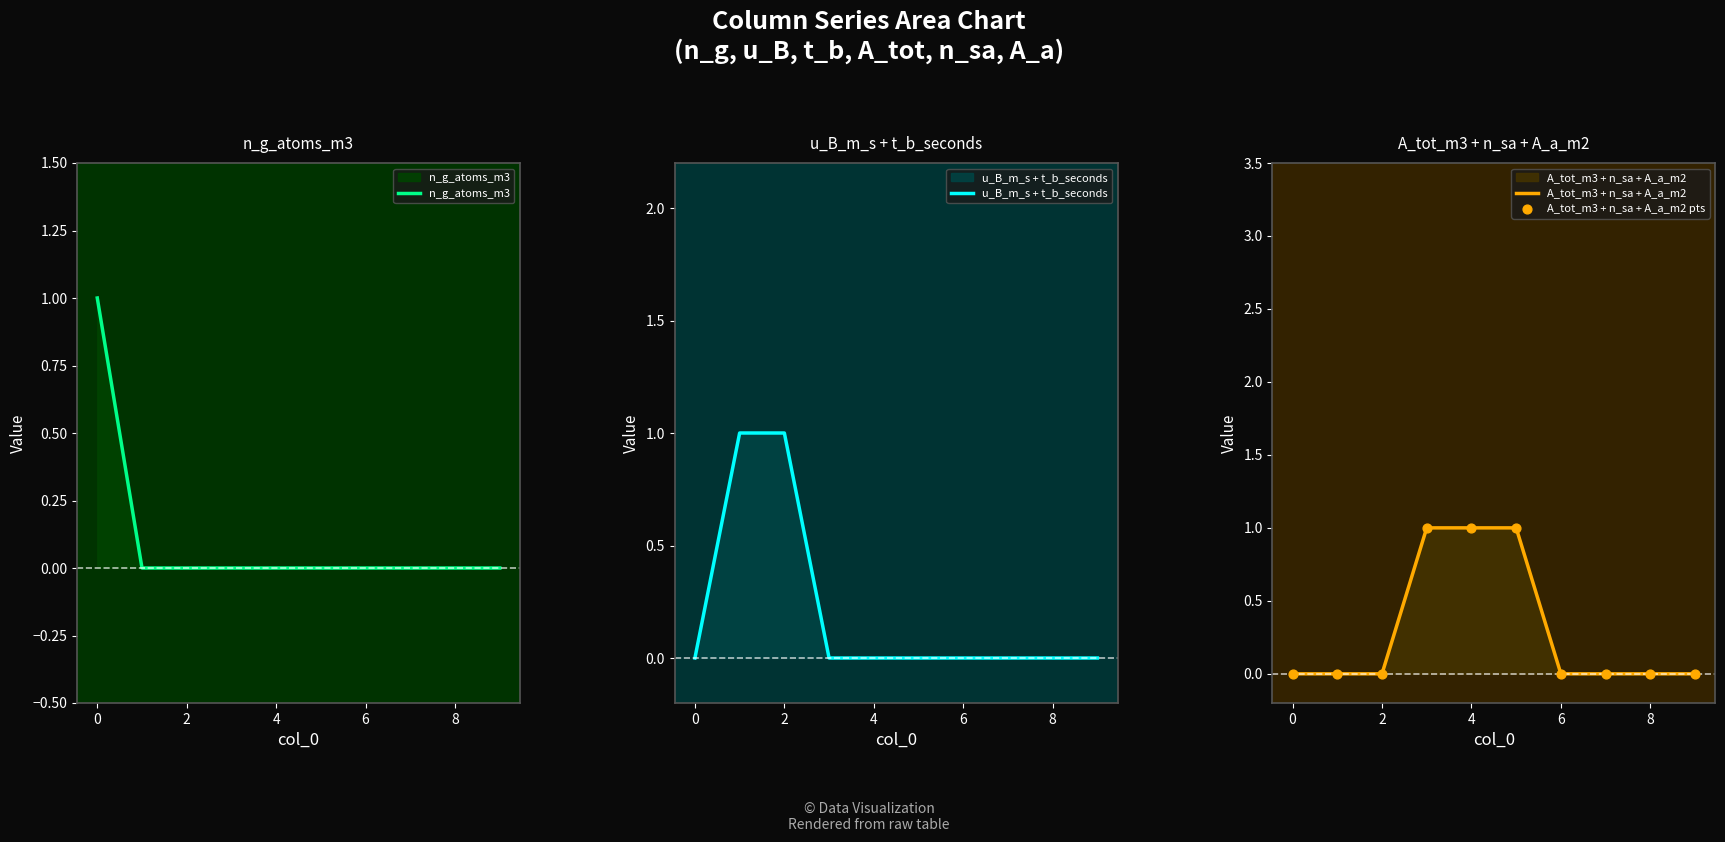

Which series contains the lowest Y value?

n_g_atoms_m3